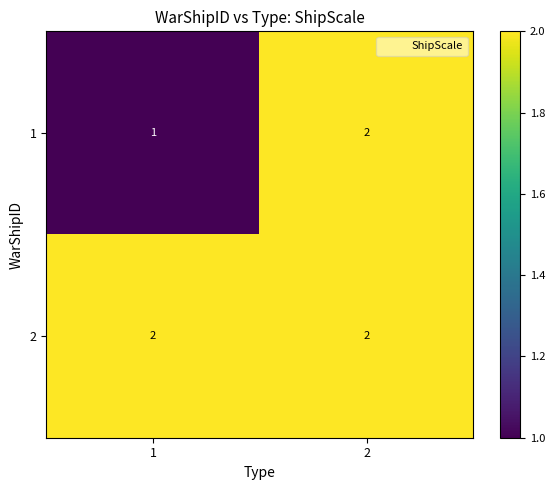

The 1 series shows 1 at 2. True or false?

False